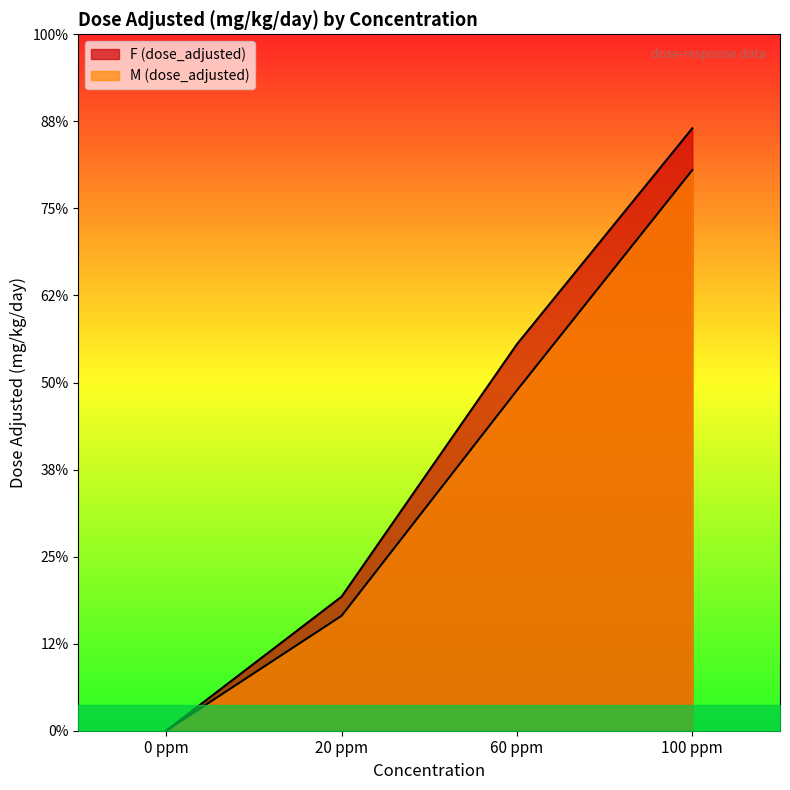

What is the sum of the M (dose_adjusted) values at 20 ppm and 60 ppm?

5.2